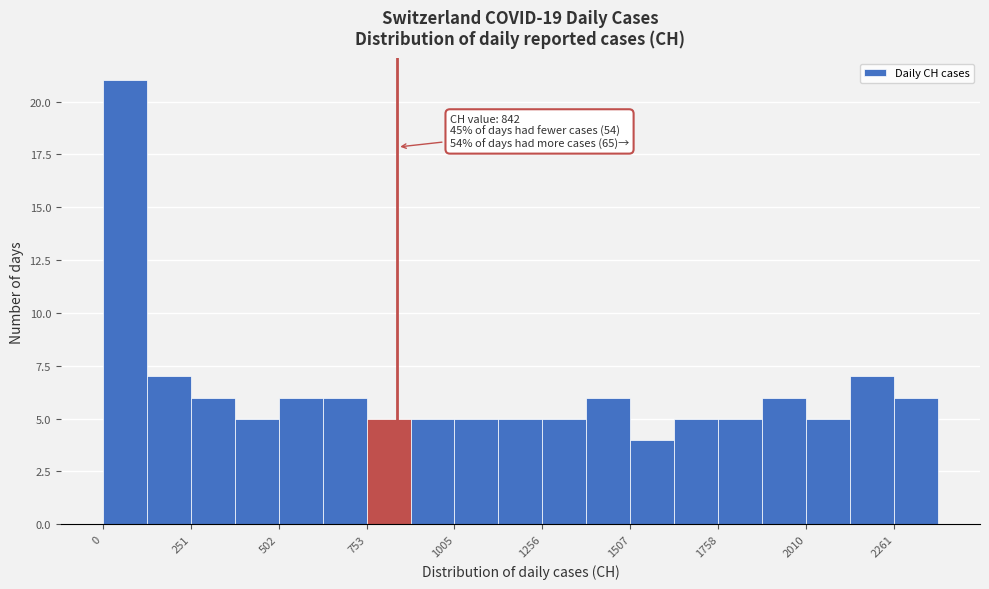

Read against the x-axis, roughly where is the centre of the tallest bar?

50